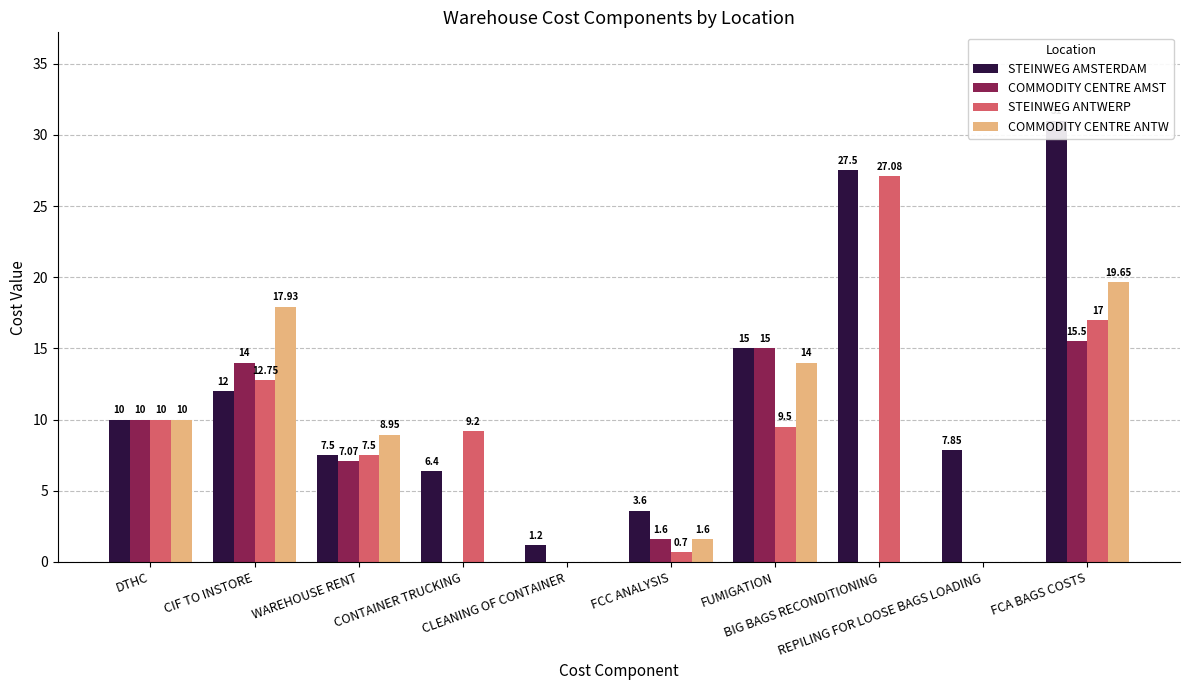

Which series has the largest total across all categories?

STEINWEG AMSTERDAM